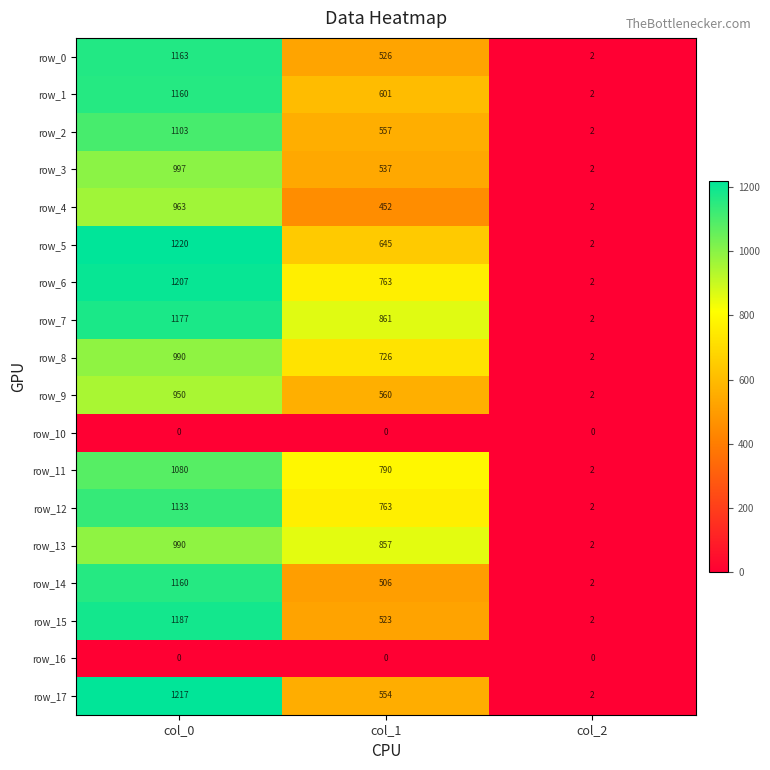

What is the difference between the row_13 values at col_0 and col_2?

988